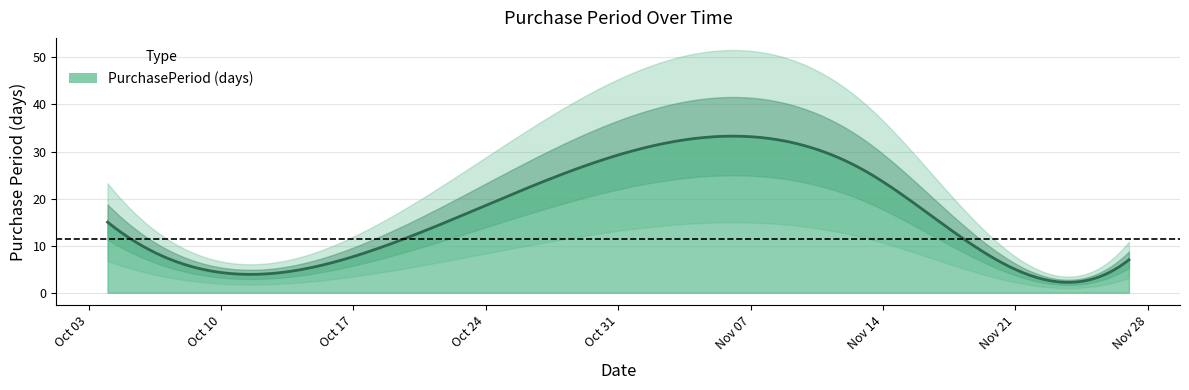

At which label does the data first exceed 9?

2017-10-04